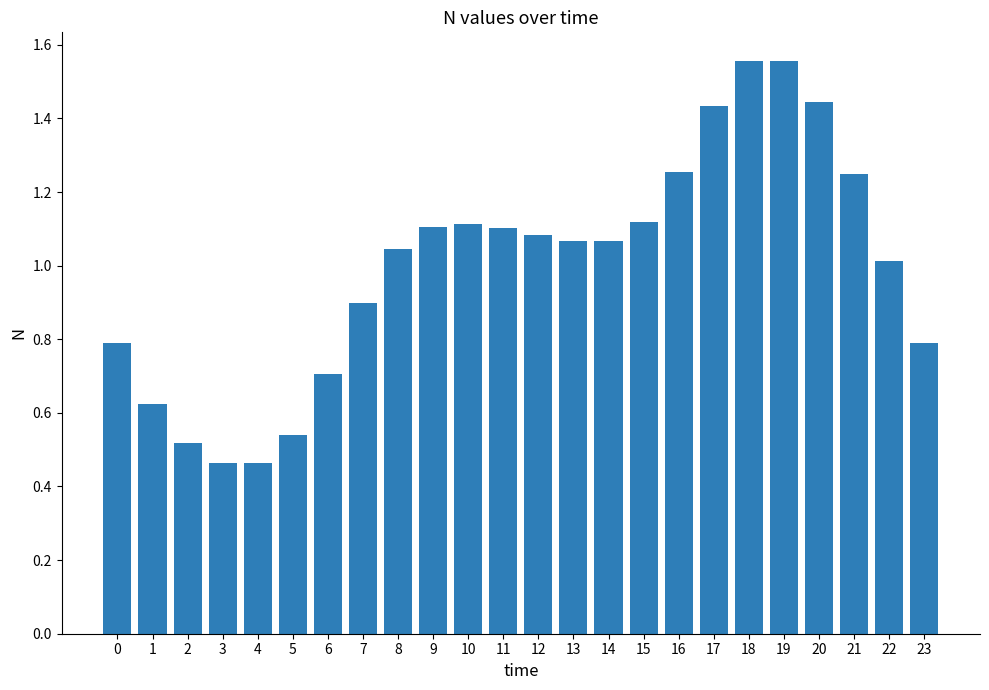

What is the value of the 7th bar from the left?

0.7